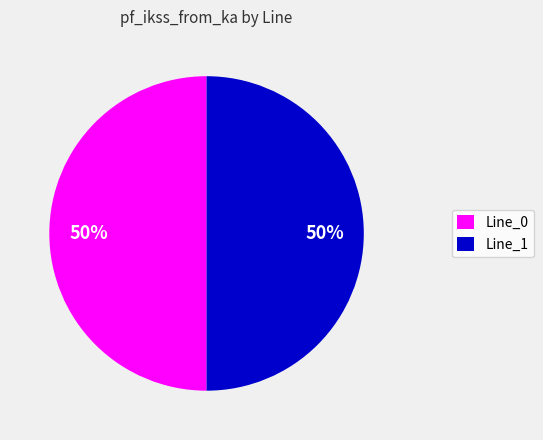

Combined, do Line_0 and Line_1 account for over 50%?

Yes